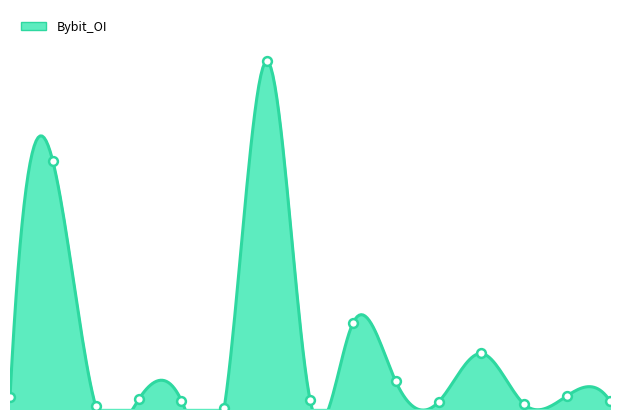

Approximately how many times larger is the value at 12 compared to 10?

0.7